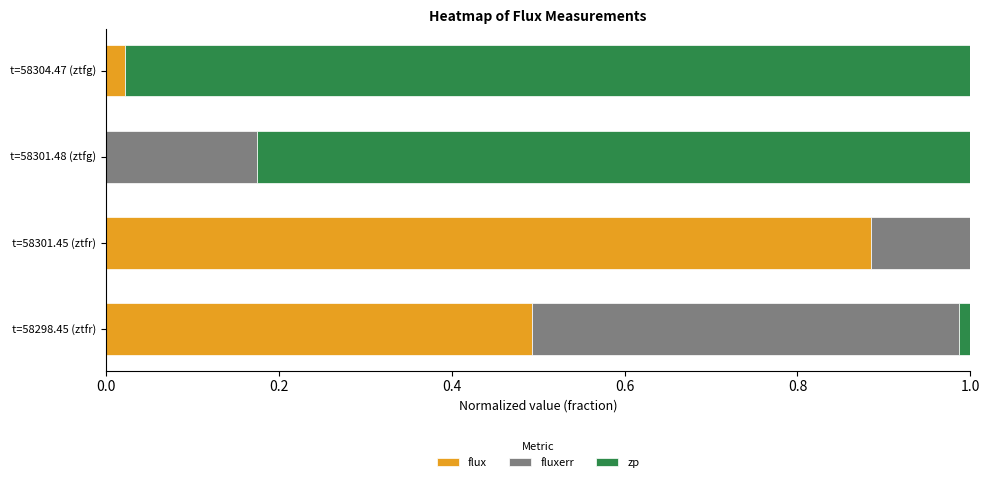

Count the number of categories in the chart.

4